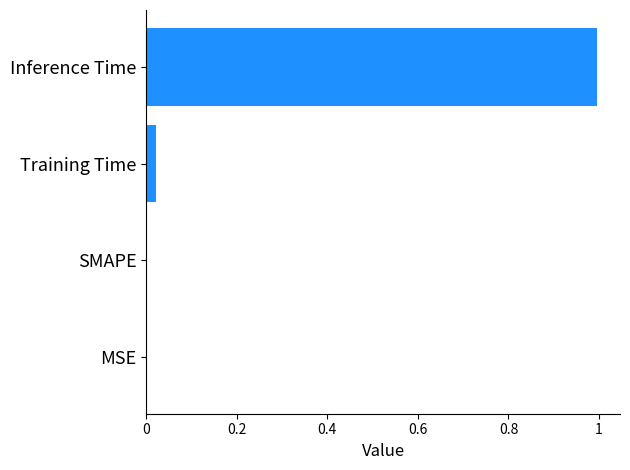

Are the bars grouped side by side (vs. stacked)?

No